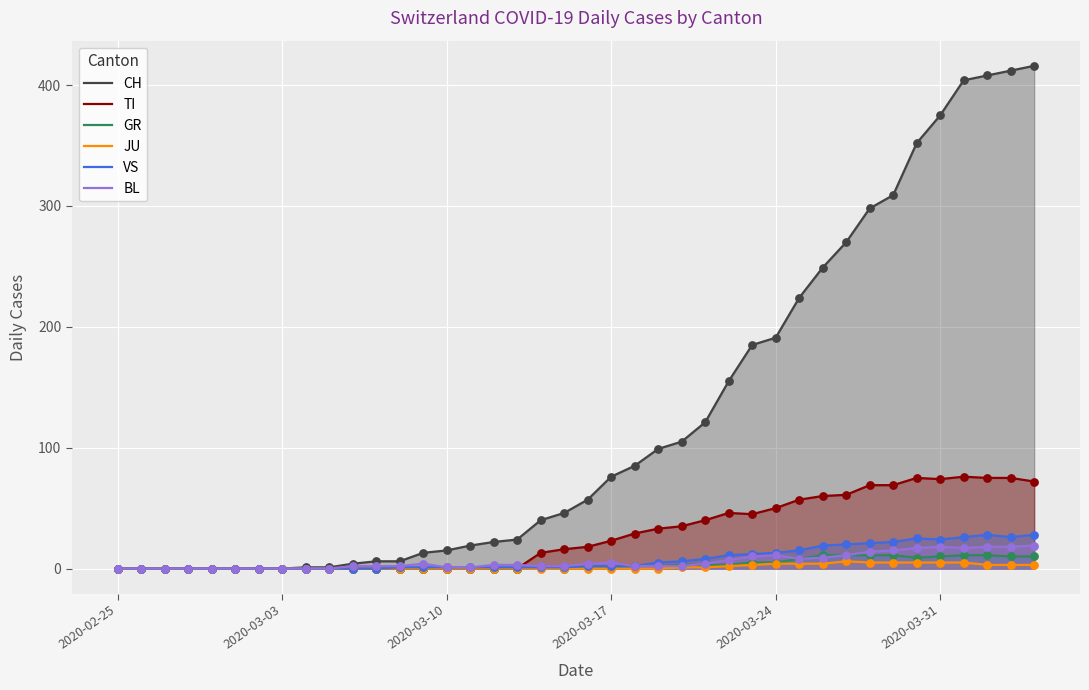

Which series has the largest total across all categories?

CH